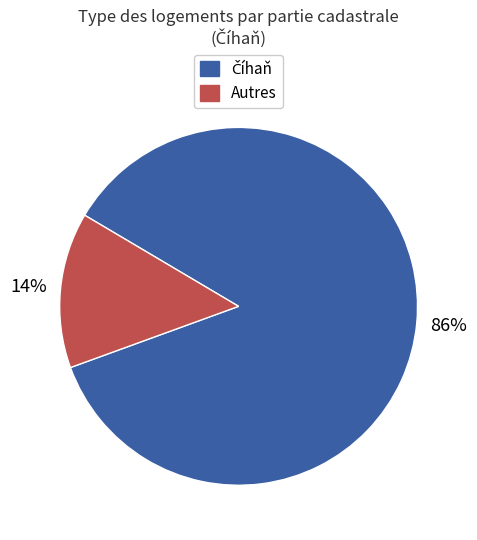

Which category has the smallest portion of the pie?

Autres